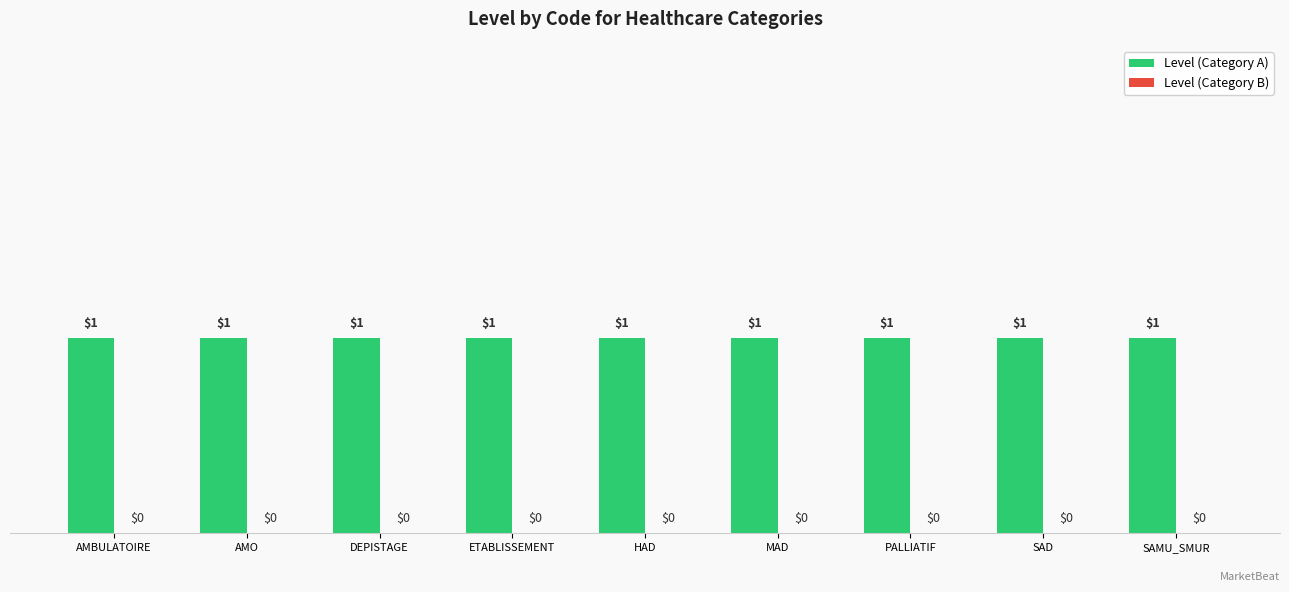

At which category is the sum across all series the highest?

AMBULATOIRE